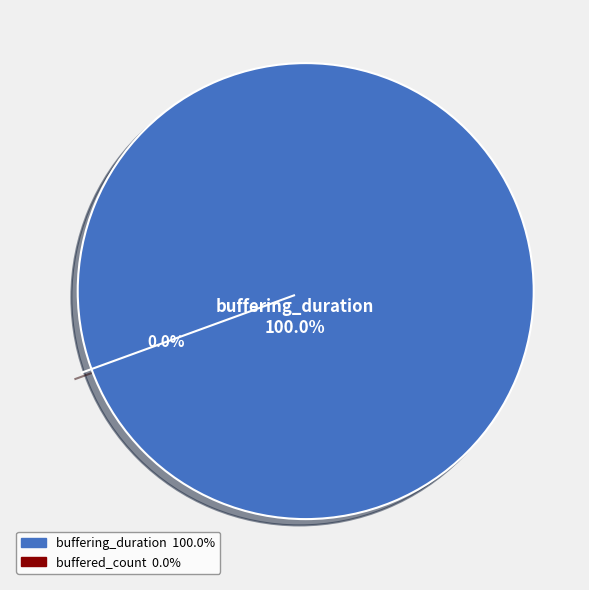

Which slice represents more than half of the pie?

buffering_duration